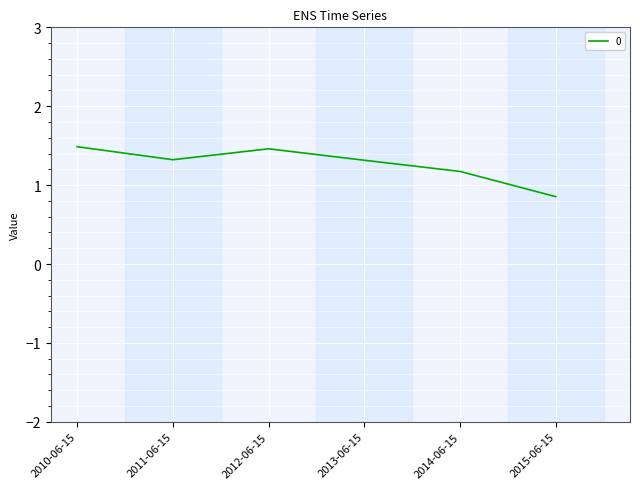

True or false: the data shows 0.6 at 2012-06-15.

False